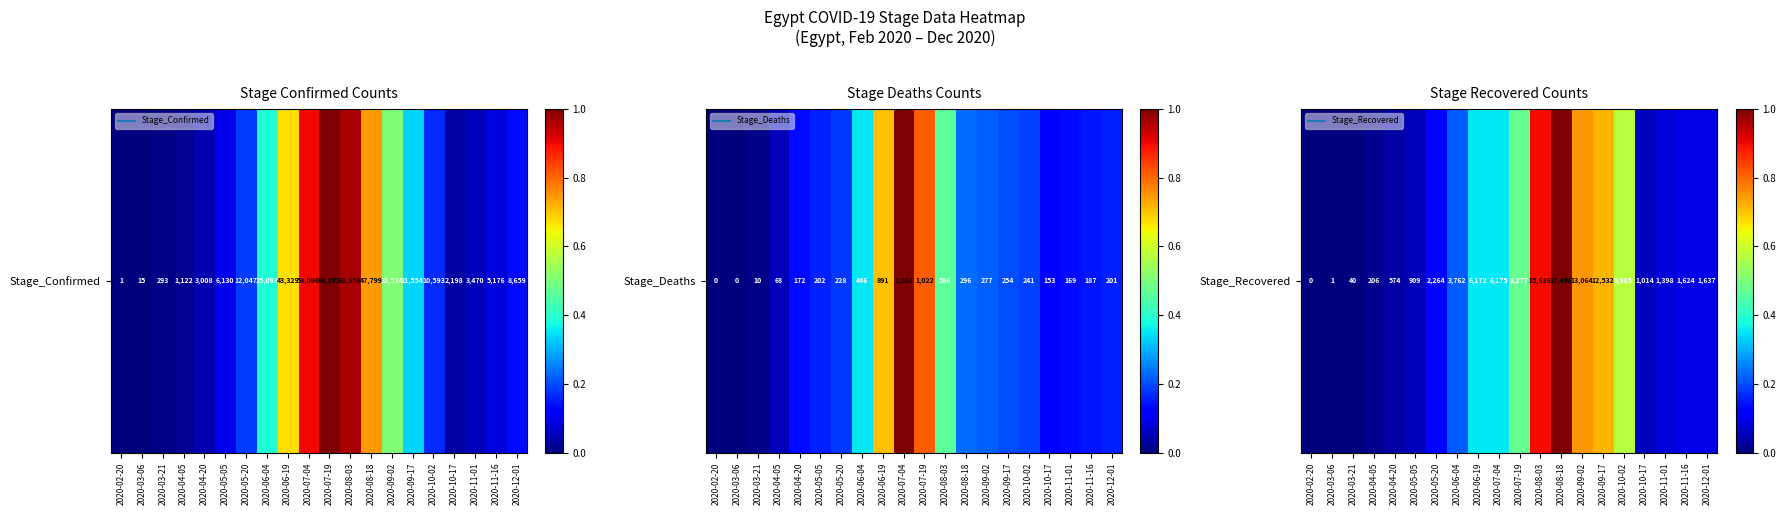

How many data points are above 0?

19